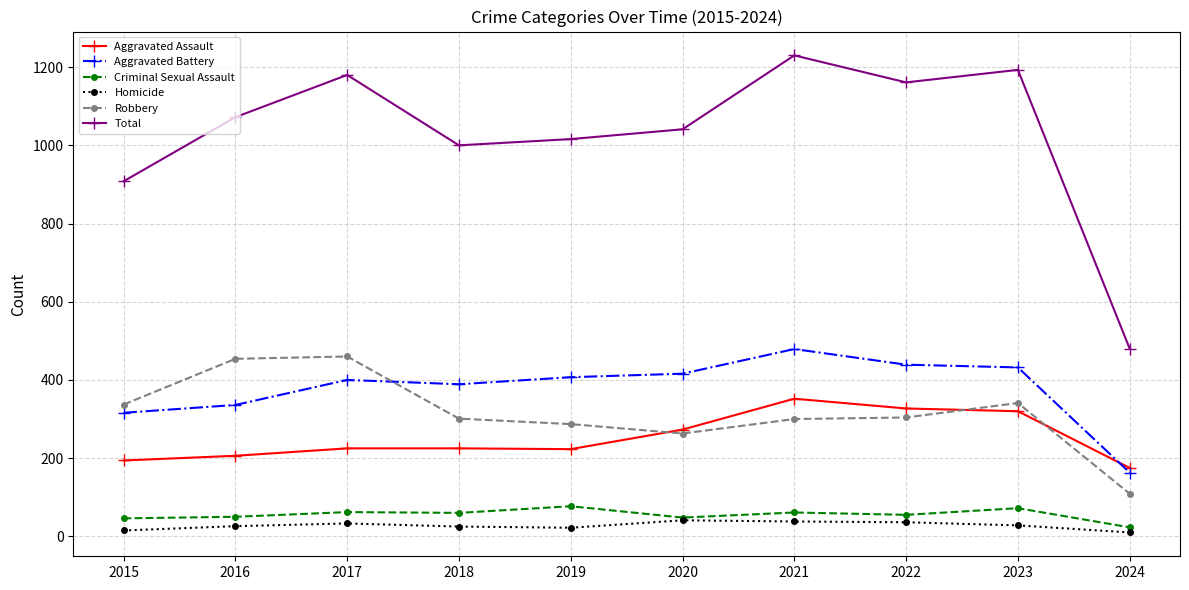

How many data points in Total are less than 1072?

5